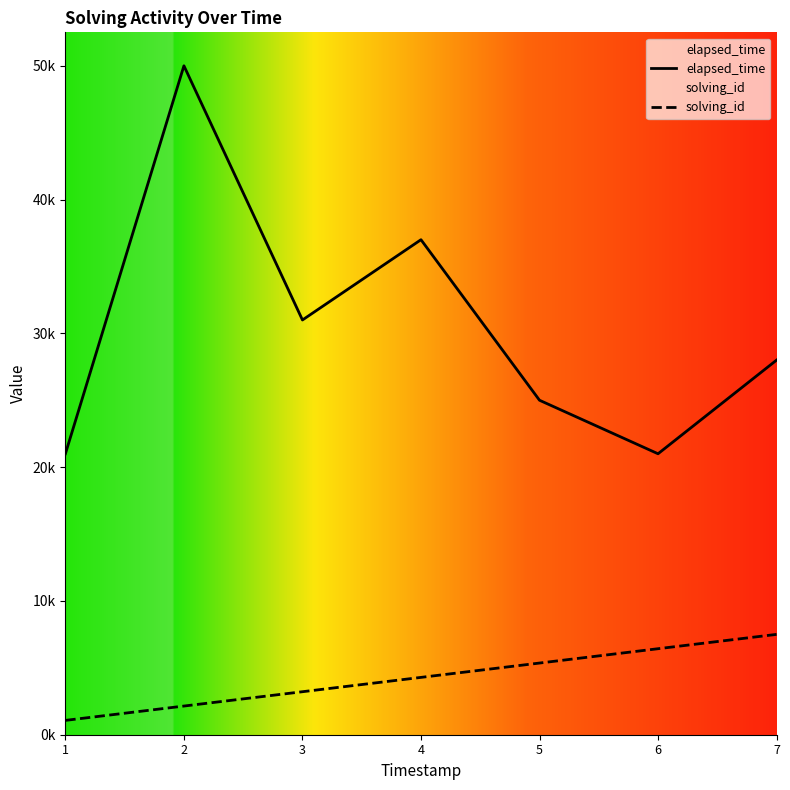

Which label corresponds to the smallest value in the chart?

1